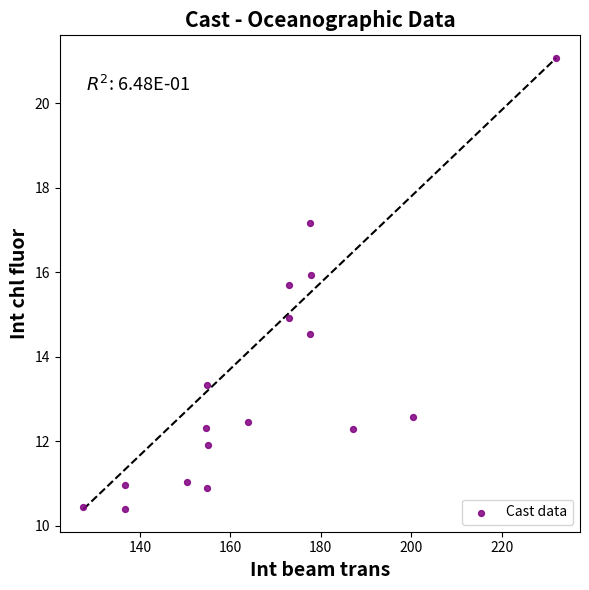

What is the range of Y values (max minus min)?

10.7